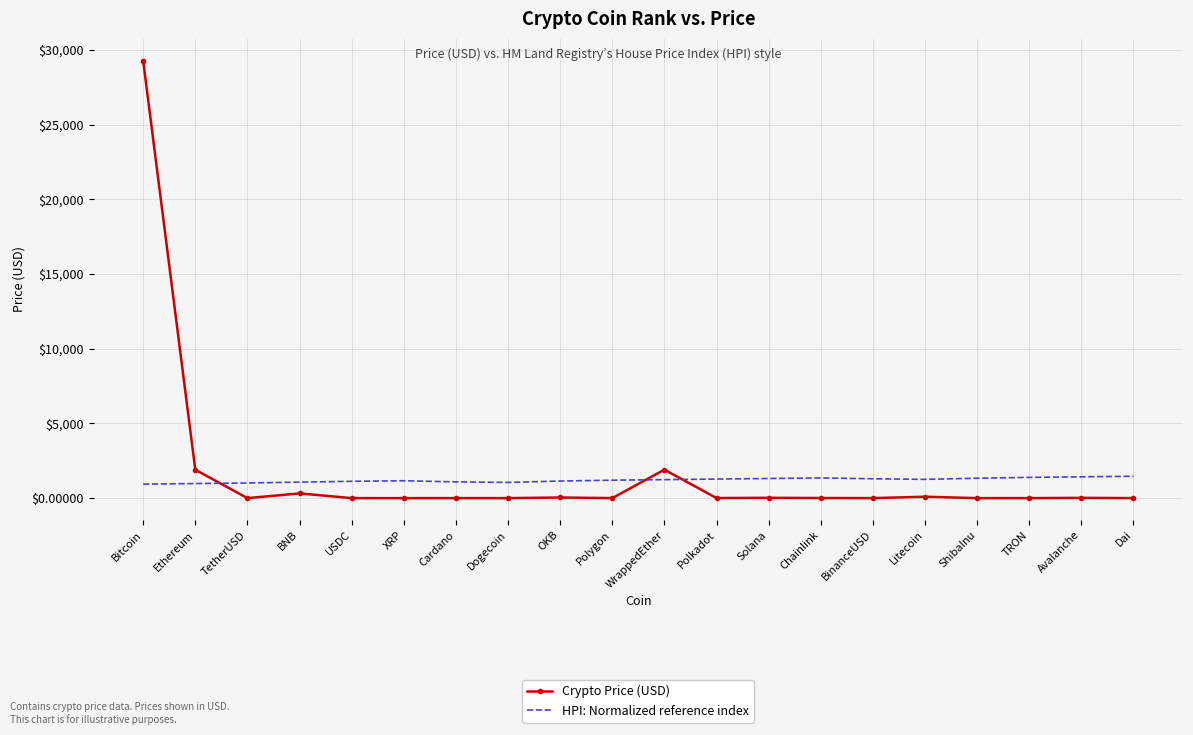

What is the difference between the maximum and second lowest values in the HPI: Normalized reference index series?

487.9